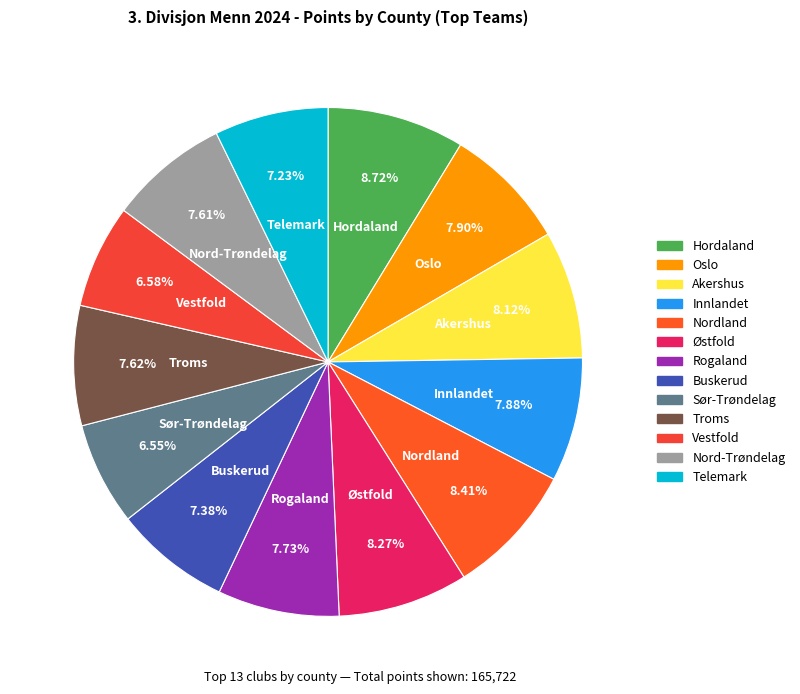

Do Nord-Trøndelag and Buskerud together represent more than half of the pie?

No